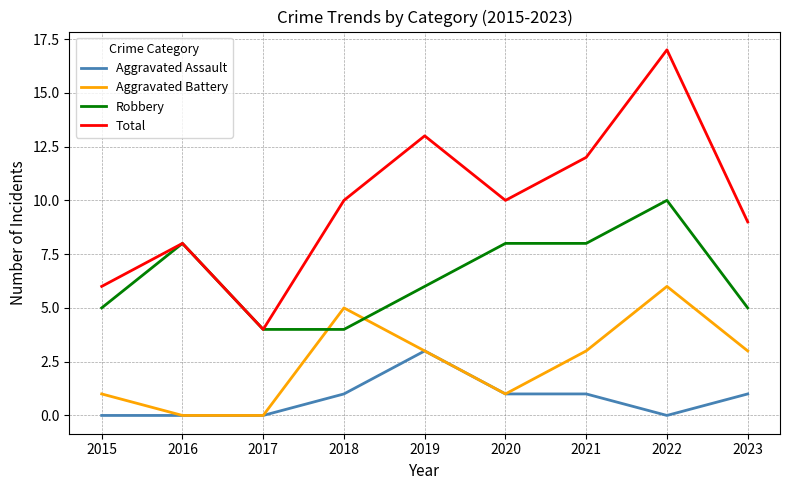

Is it true that Aggravated Assault equals 1 at 2020?

True